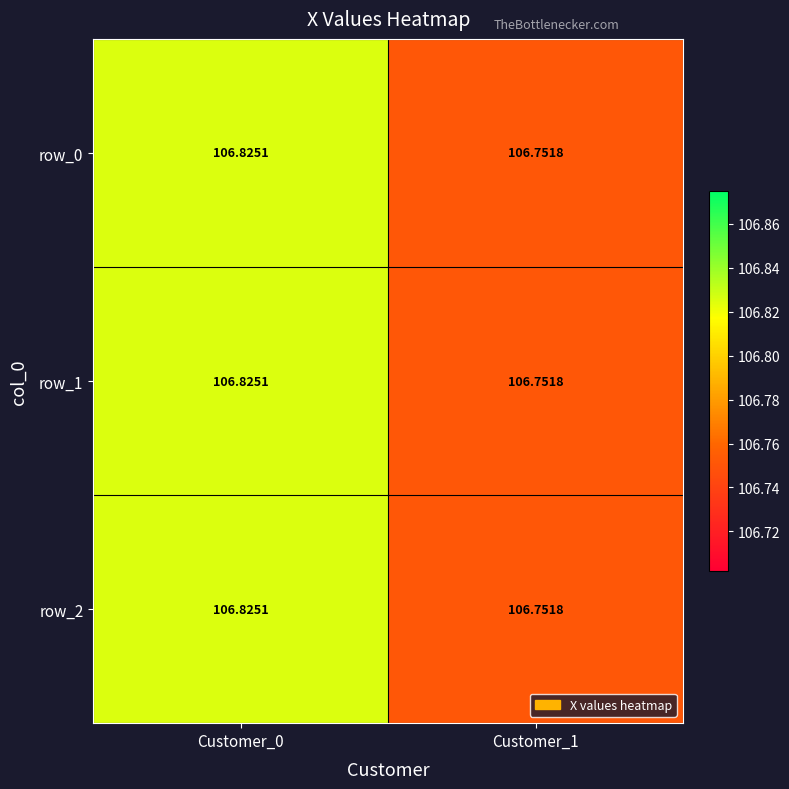

At Customer_1, list the series in order from largest to smallest.

row_0, row_1, row_2